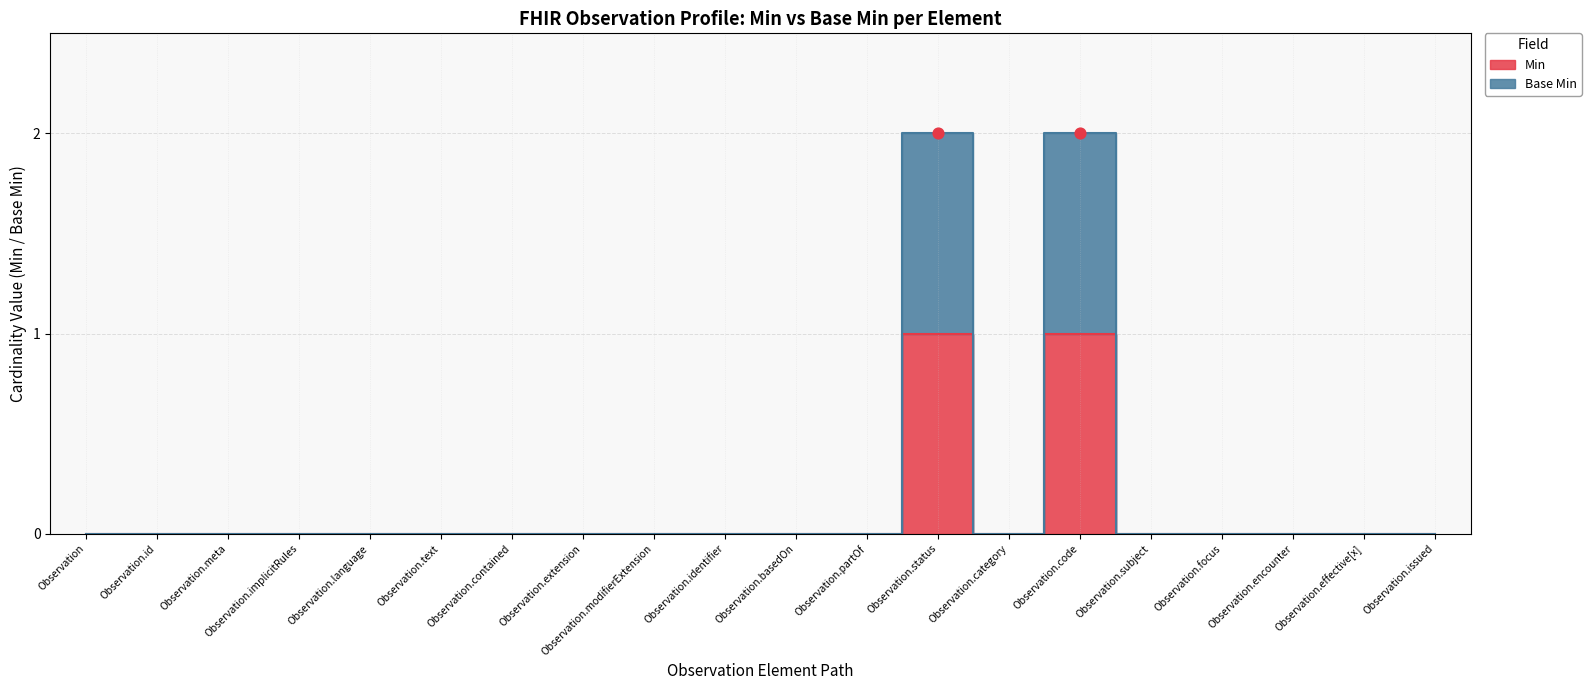

What are all the series names shown in the legend?

Min, Base Min